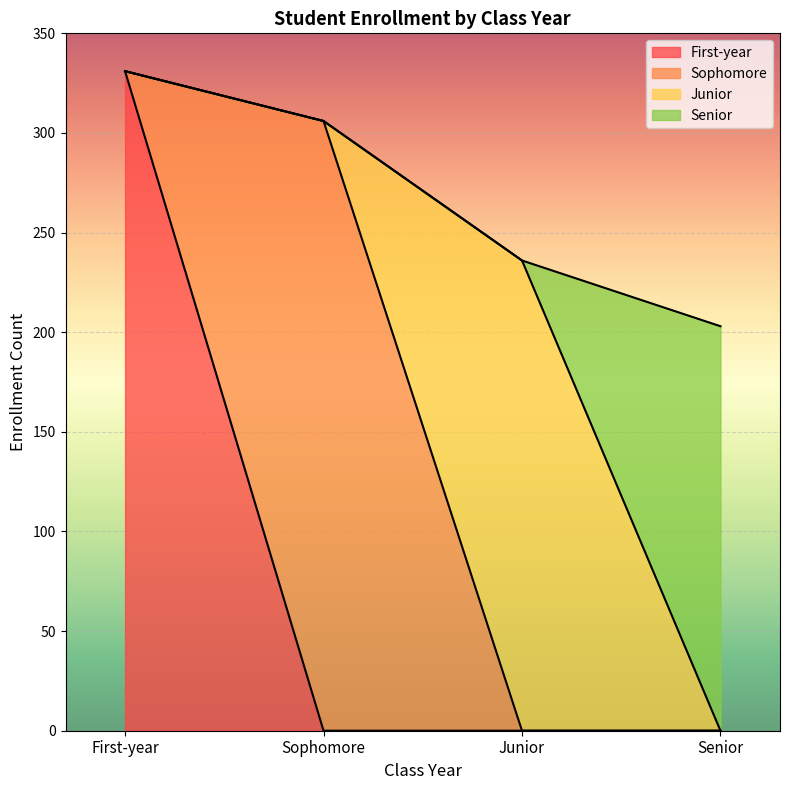

How many intersections are there between Junior and Senior?

1